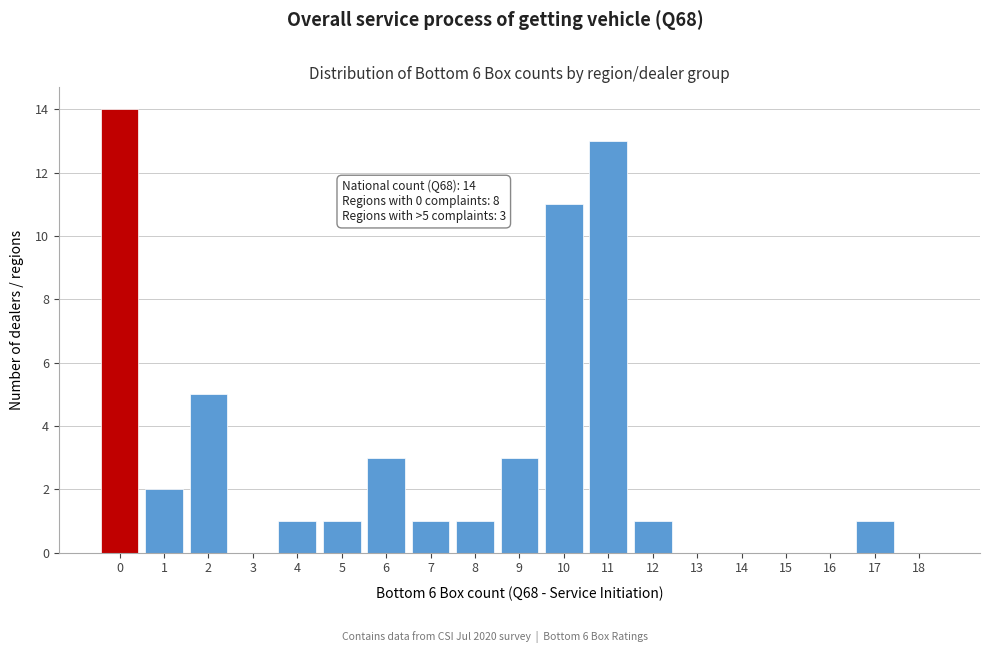

Reading right to left, list all the values displayed in this chart.

18=0	17=1	16=0	15=0	14=0	13=0	12=1	11=13	10=11	9=3	8=1	7=1	6=3	5=1	4=1	3=0	2=5	1=2	0=14